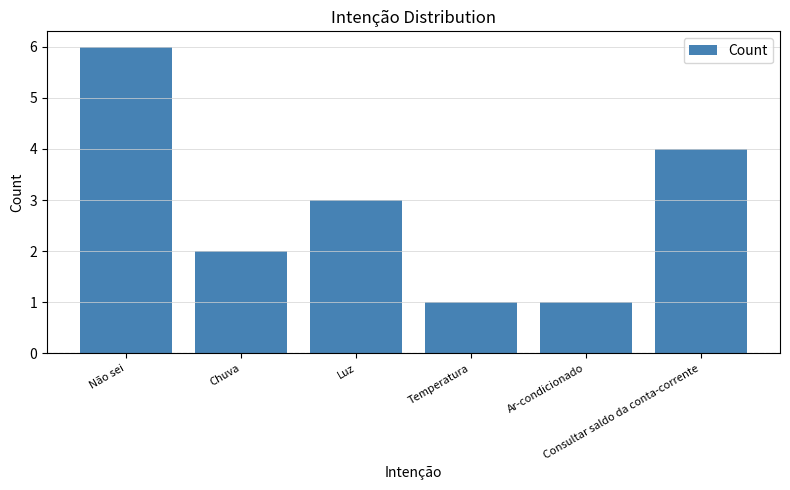

What is the label of the 5th bar from the right?

Chuva